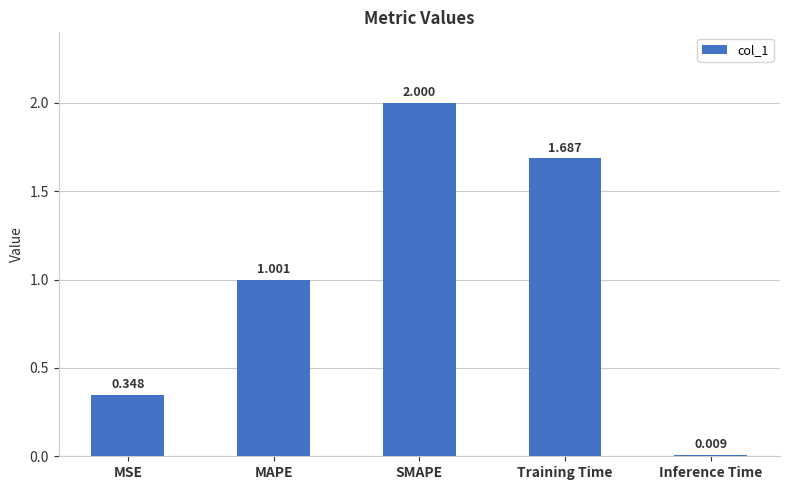

Which has a higher value, MSE or Training Time?

Training Time